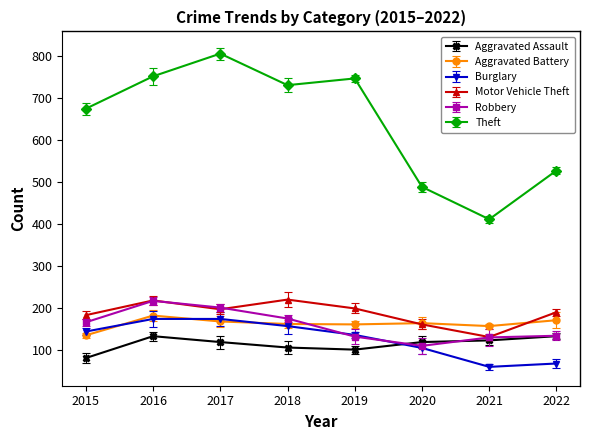

Reading left to right, what are all the values shown in this chart?

Aggravated Assault: 81	133	119	106	101	119	123	133
Aggravated Battery: 135	182	168	162	161	164	157	171
Burglary: 144	174	174	157	136	105	60	68
Motor Vehicle Theft: 183	218	197	220	199	161	131	190
Robbery: 166	217	201	175	132	110	130	134
Theft: 674	751	805	730	746	488	411	527